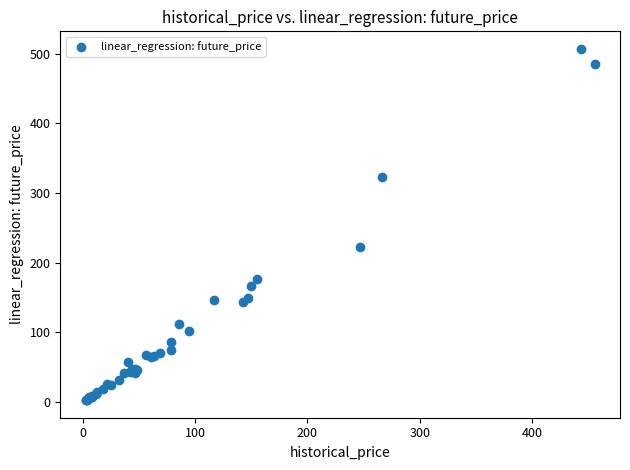

What Y value in the scatter plot is closest to 254?

222.4